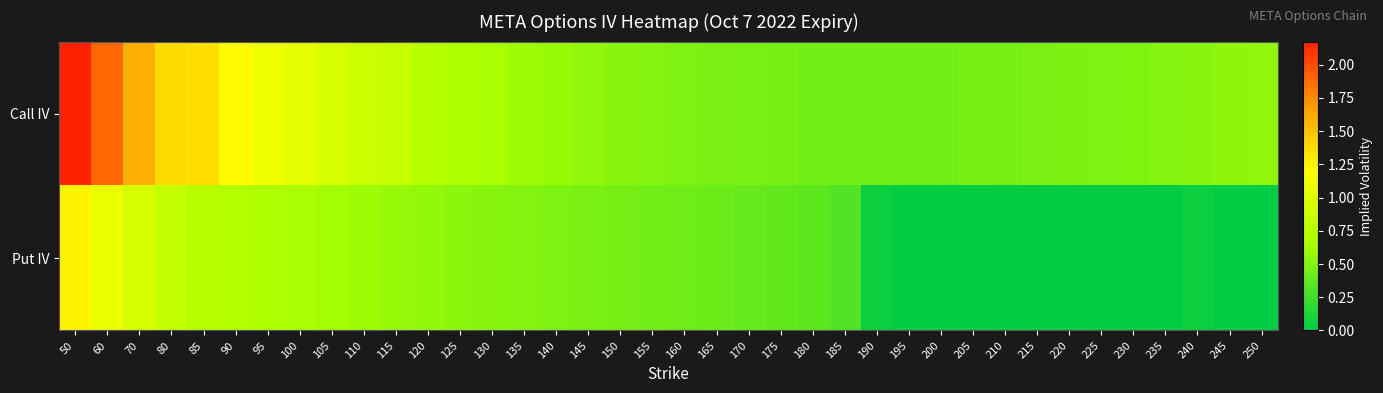

Rank the series by their maximum value, from lowest to highest.

Put IV, Call IV